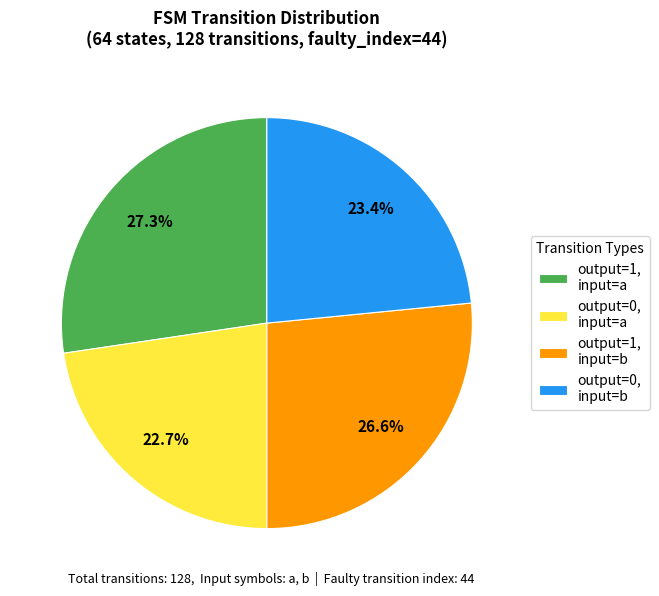

Does any single category account for the majority?

No